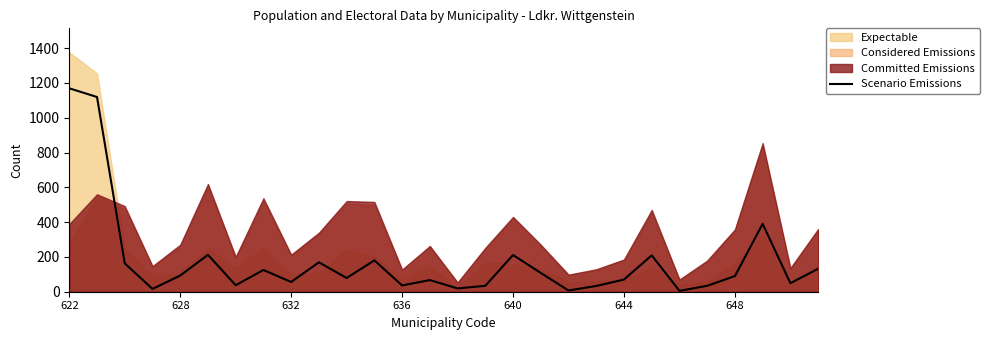

At which category does the chart reach its peak across all series?

622